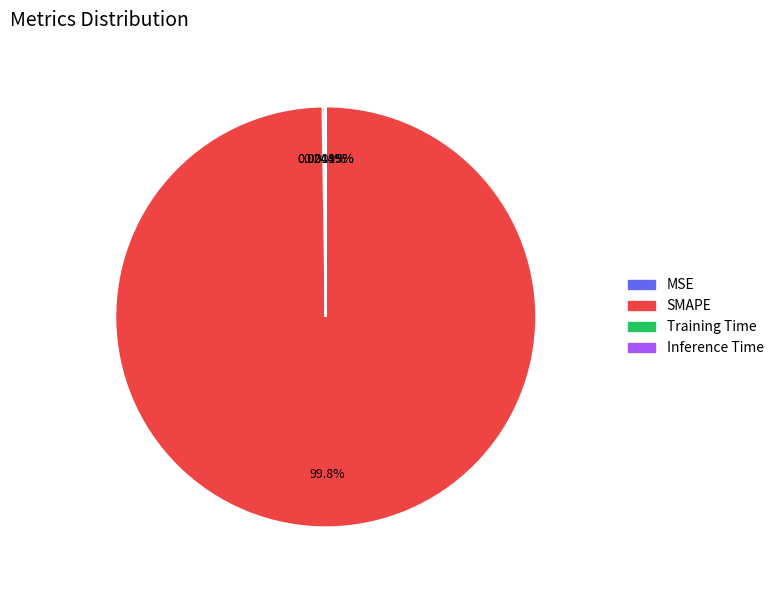

What is the largest slice in the pie chart?

SMAPE